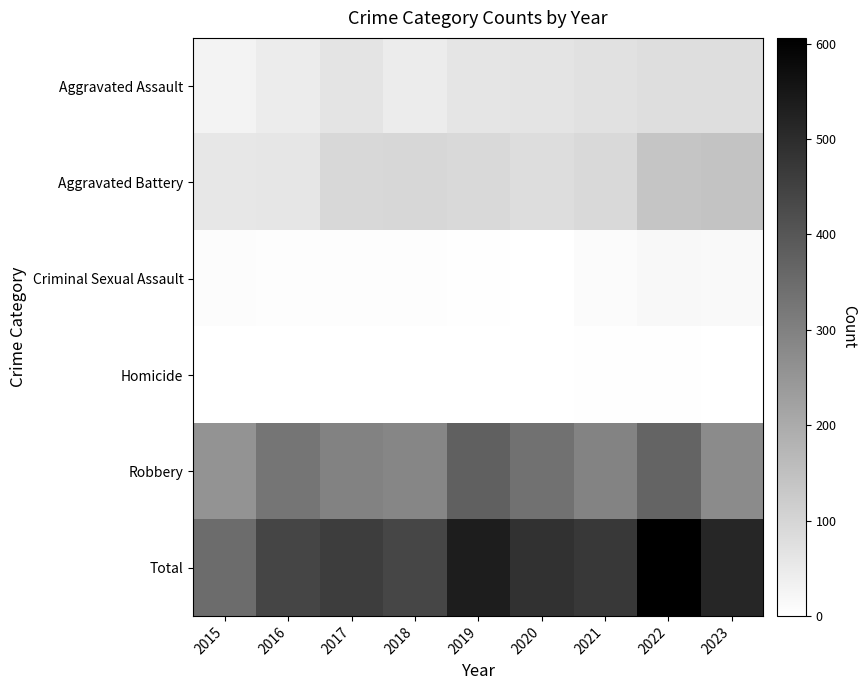

What is the total value across all series at 2017?

920